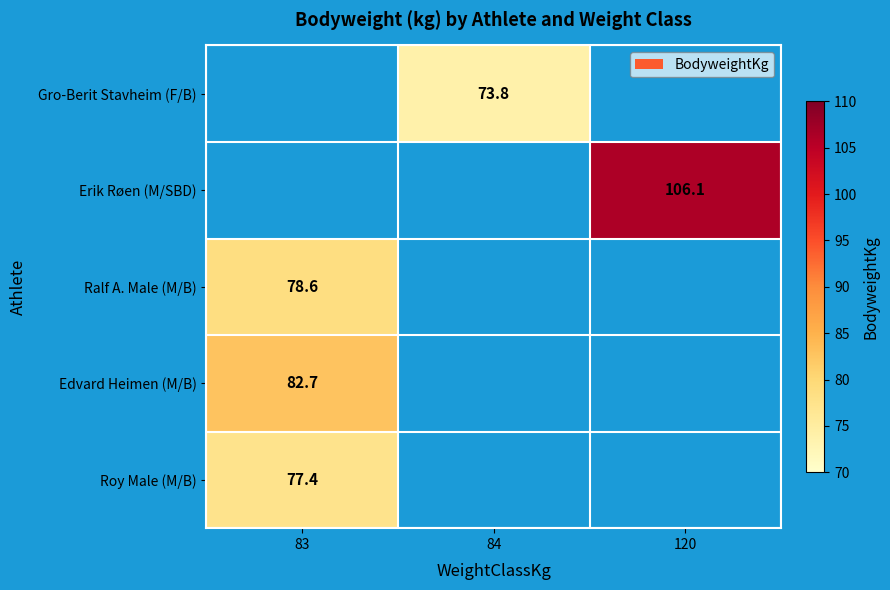

Is it true that Erik Røen (M/SBD) equals 106.1 at 120?

True